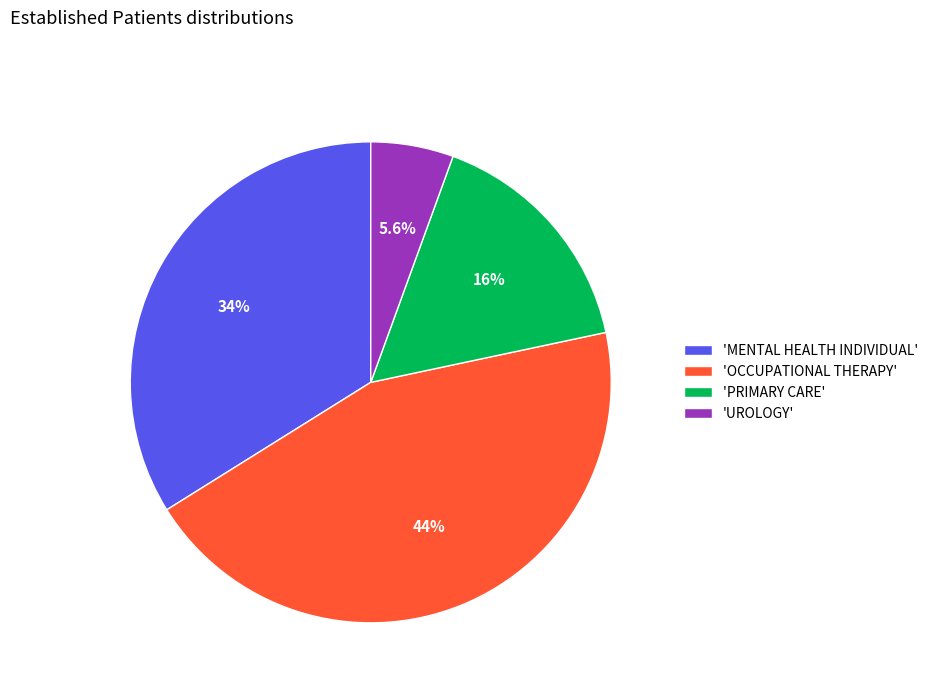

How much of the chart is everything except 'OCCUPATIONAL THERAPY'?

55.6%